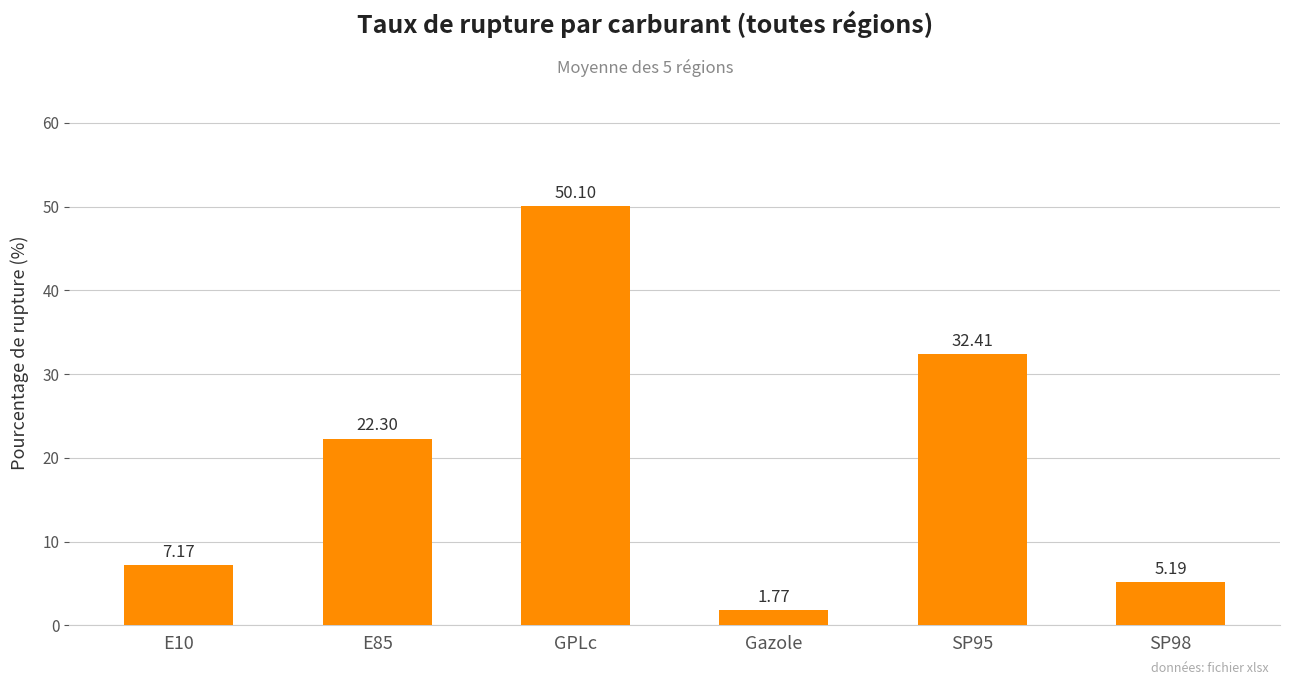

What is the change in value from E10 to SP98?

-2.0